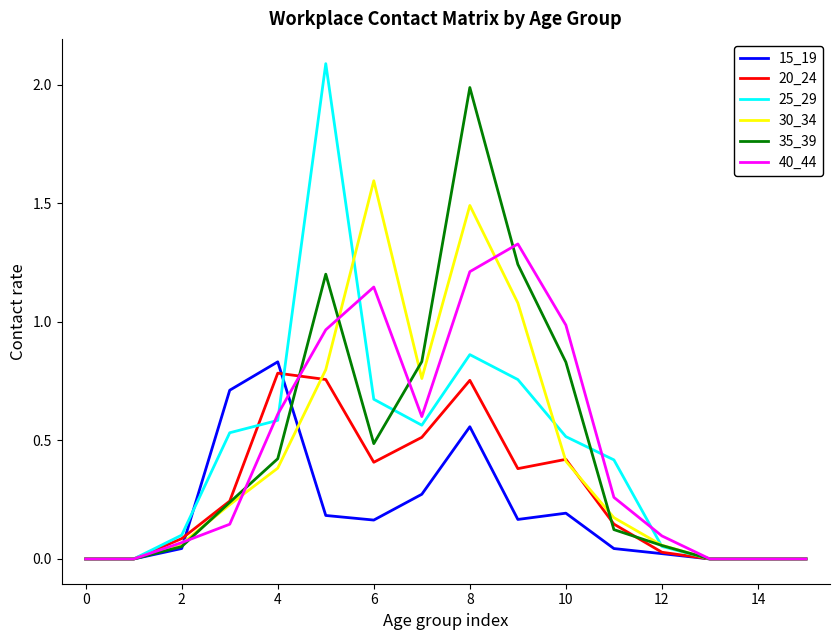

What is the maximum value shown in the chart?

2.1